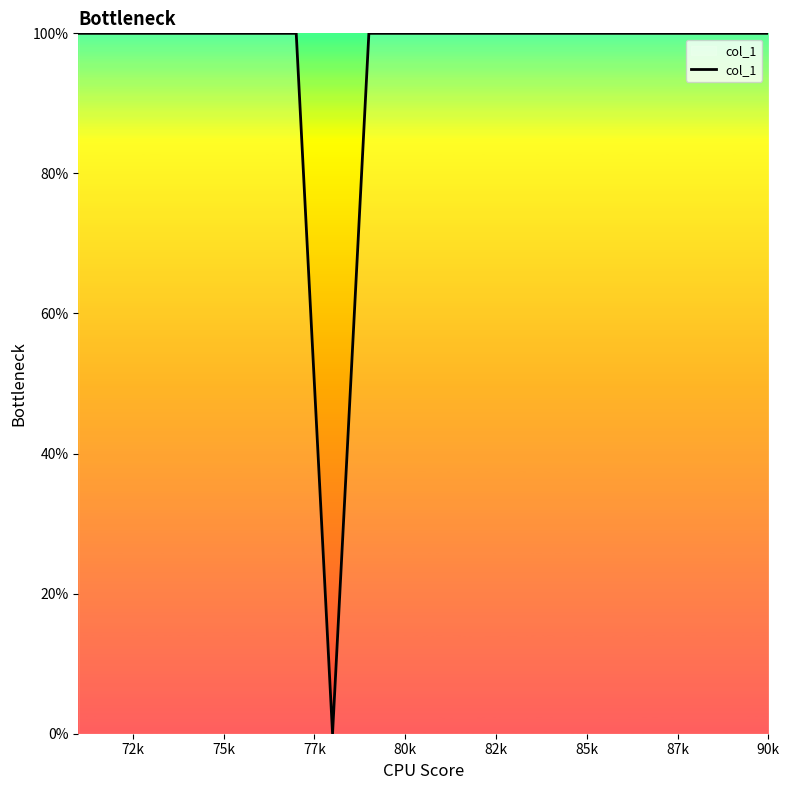

What is the maximum value shown in the chart?

100